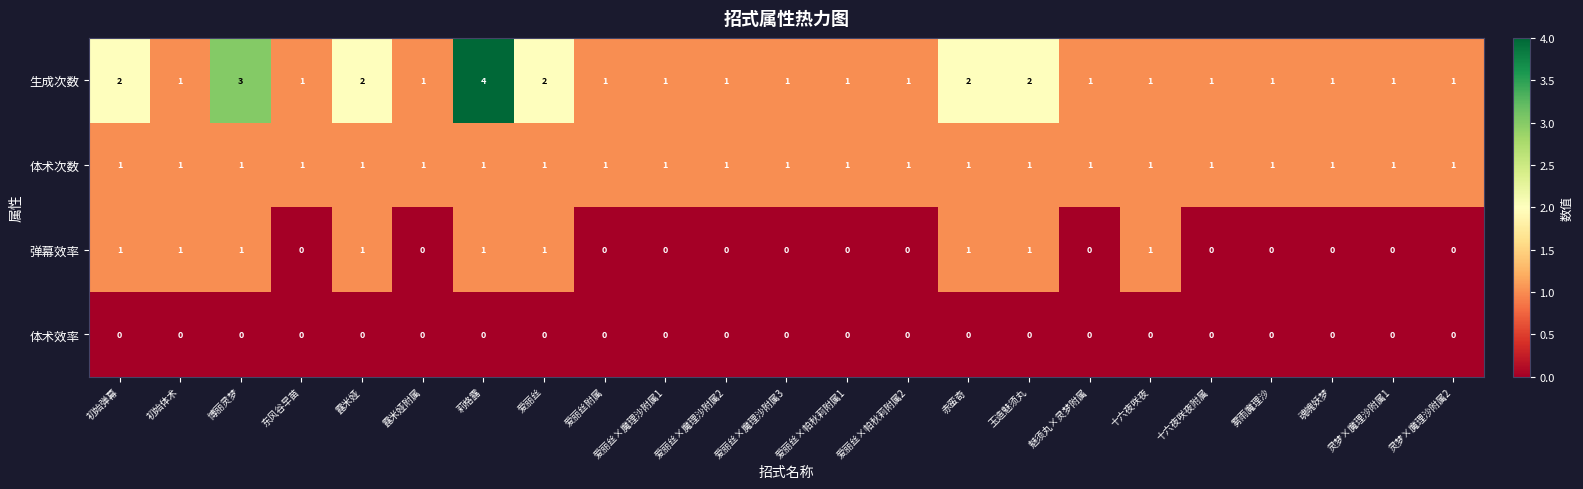

List the series in order of their overall mean, highest first.

生成次数, 体术次数, 弹幕效率, 体术效率